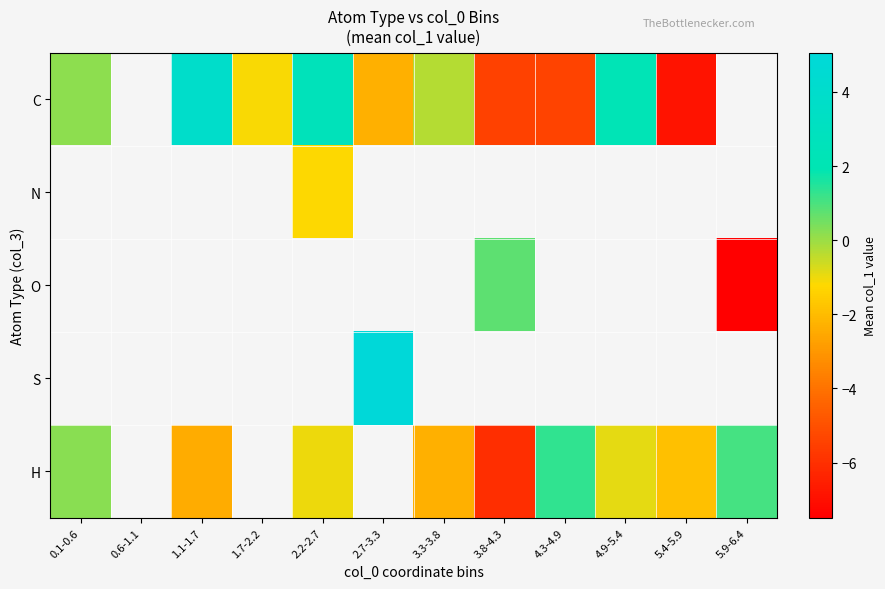

Is the value of N at 4.9-5.4 greater than the value of H at 4.3-4.9?

No